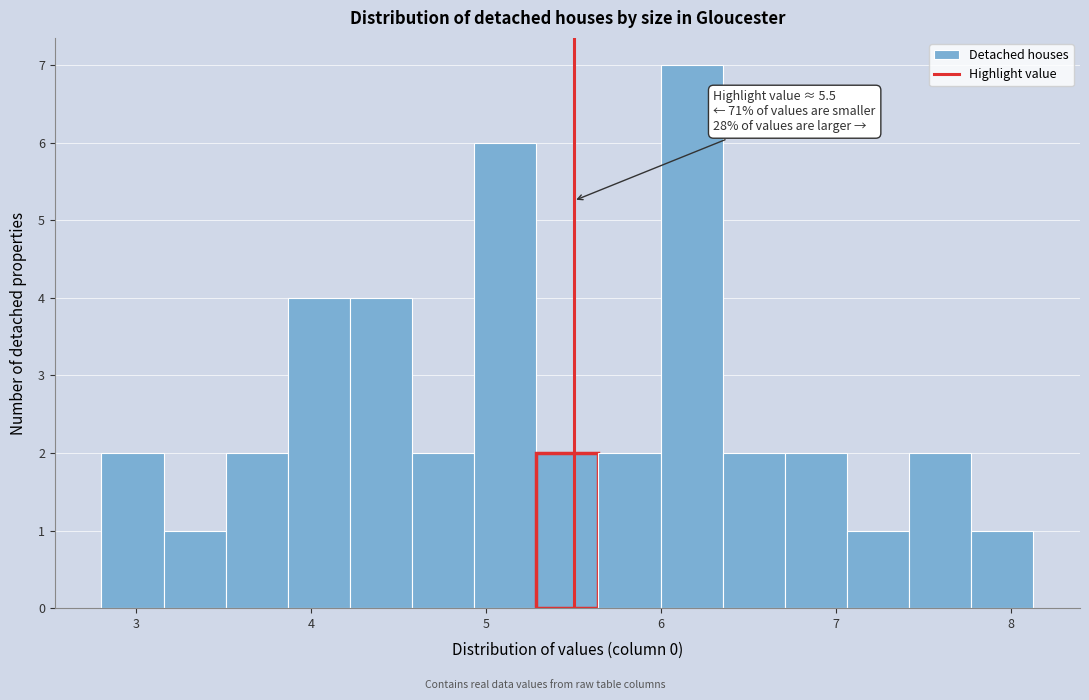

Read against the x-axis, roughly where is the centre of the tallest bar?

6.2